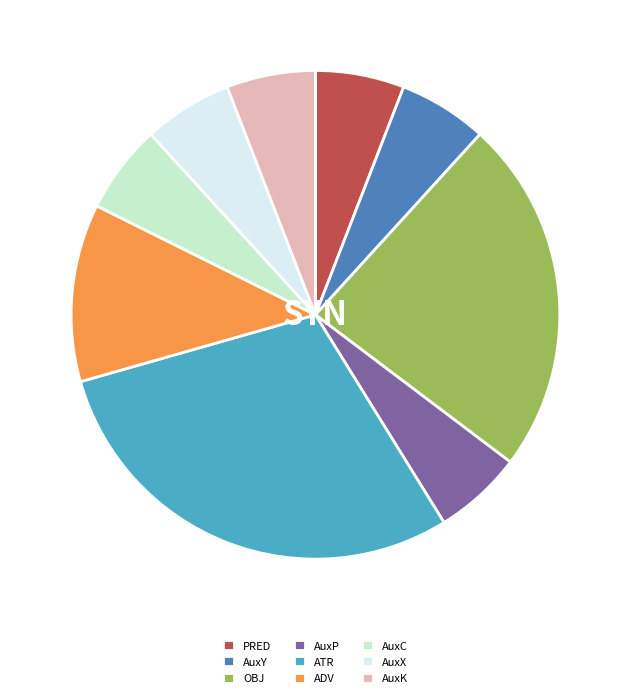

Is there a majority slice in this chart?

No